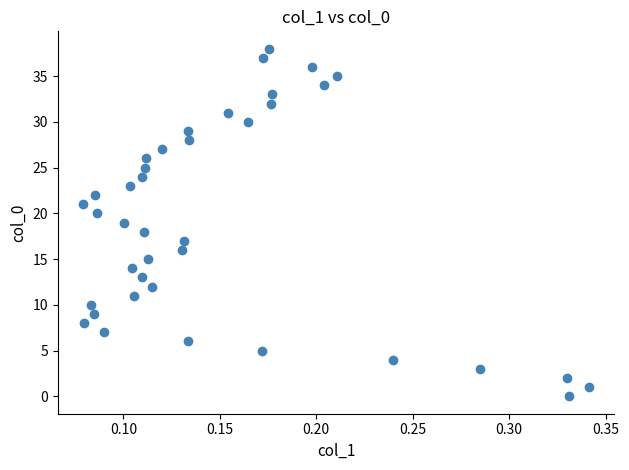

What is the range of Y values (max minus min)?

38